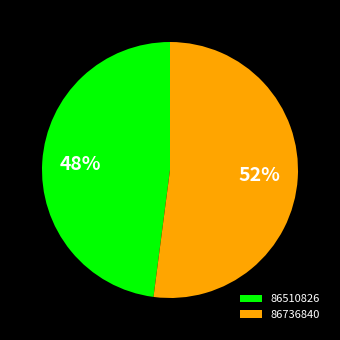

Rank the categories by value from lowest to highest.

86510826, 86736840